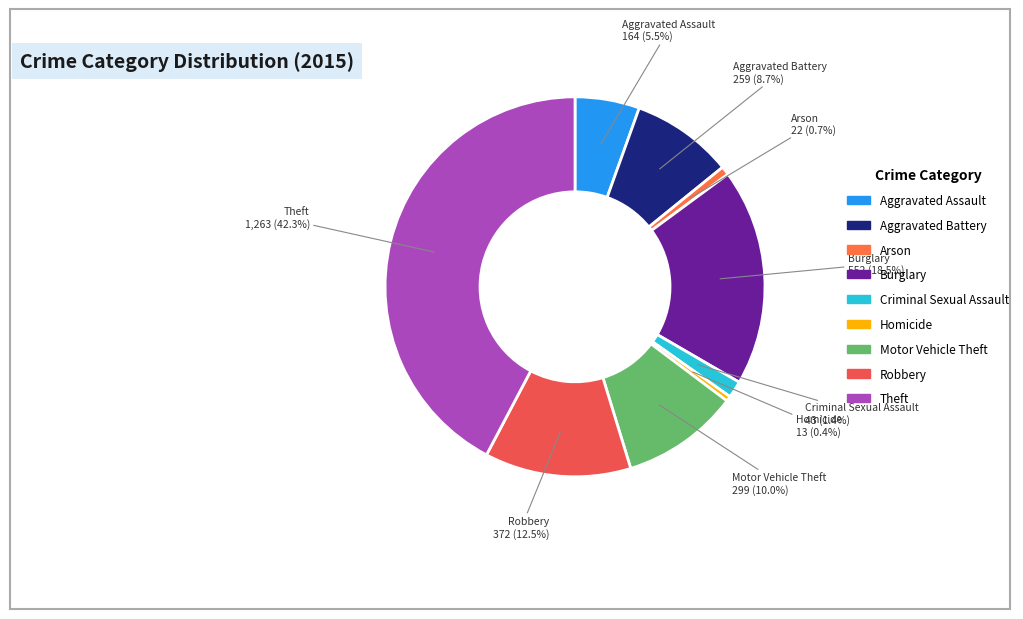

Is Robbery the majority of the pie?

No